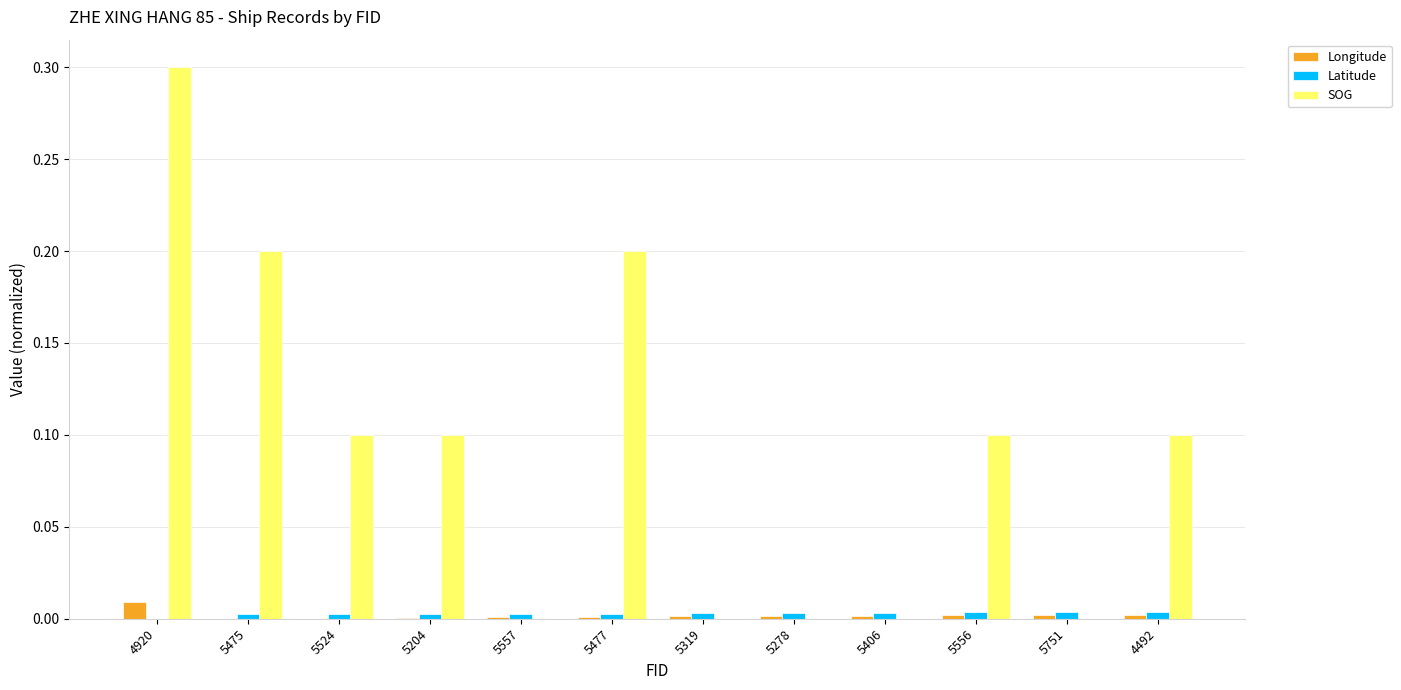

At which category is the sum across all series the highest?

4920